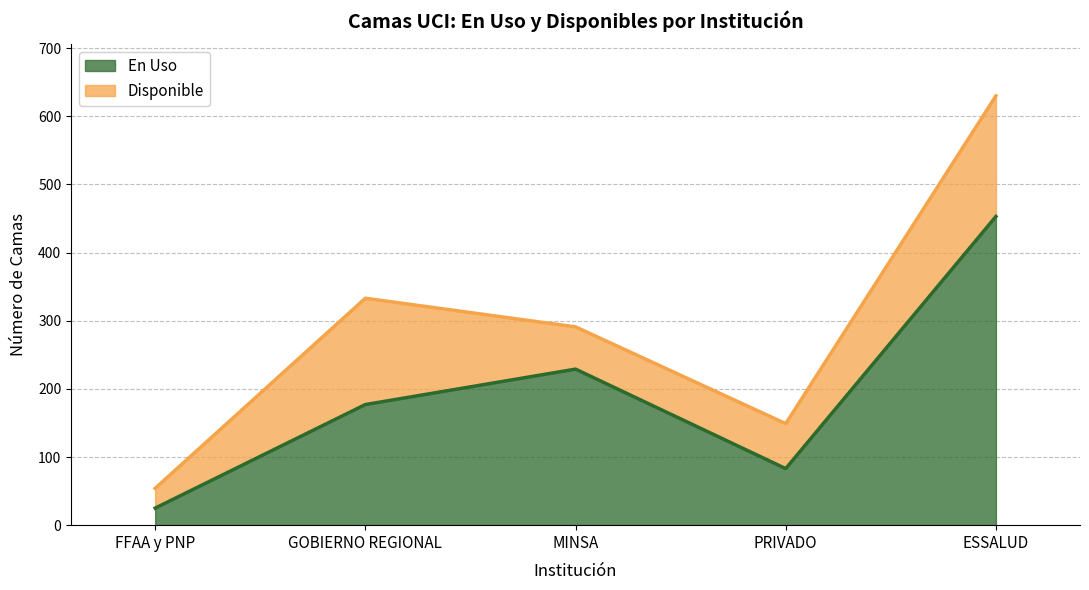

What position from the right is ESSALUD?

1